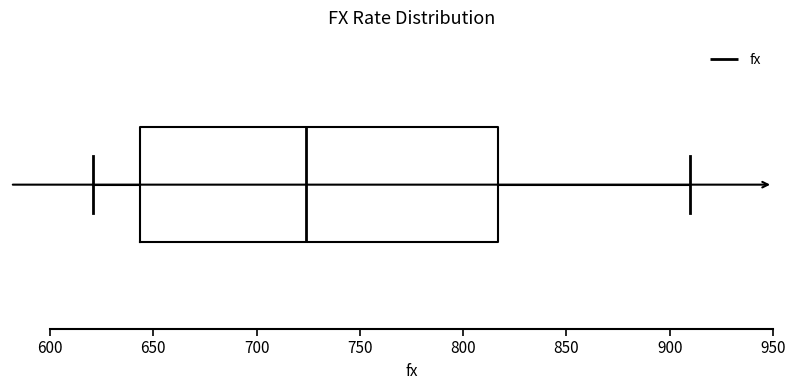

Read this box plot against the x-axis: the position of the median line, the range covered by the box, and the ends of both whiskers. The values are not printed on the chart, so give them approximately, as read against the axis.

median 725, box 645 to 815, whiskers 620 to 910